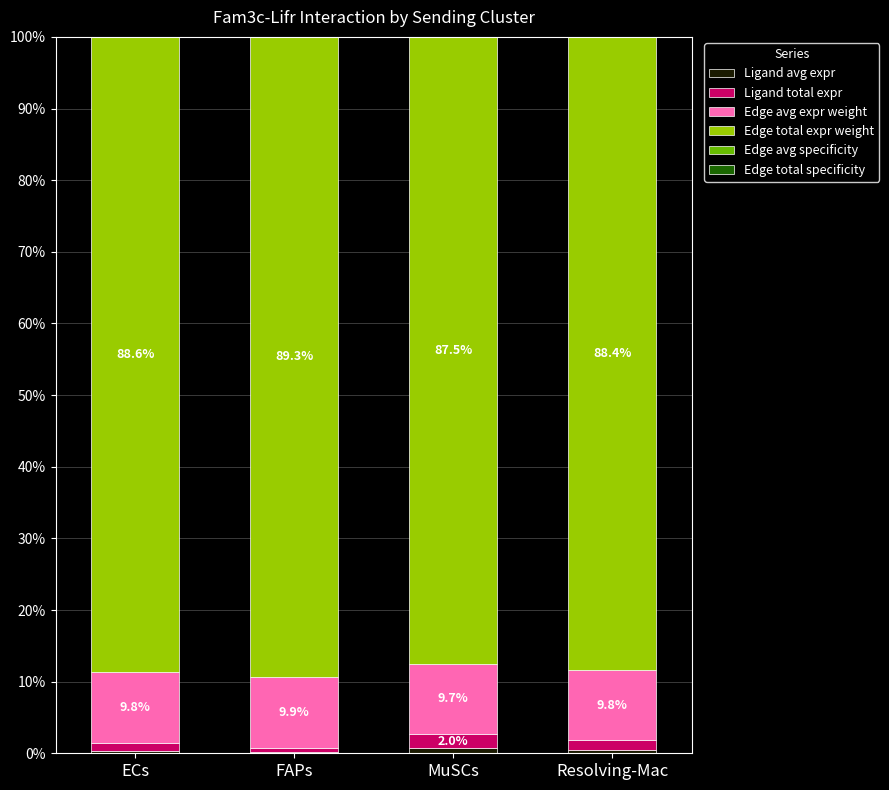

Does the chart contain stacked bars?

Yes